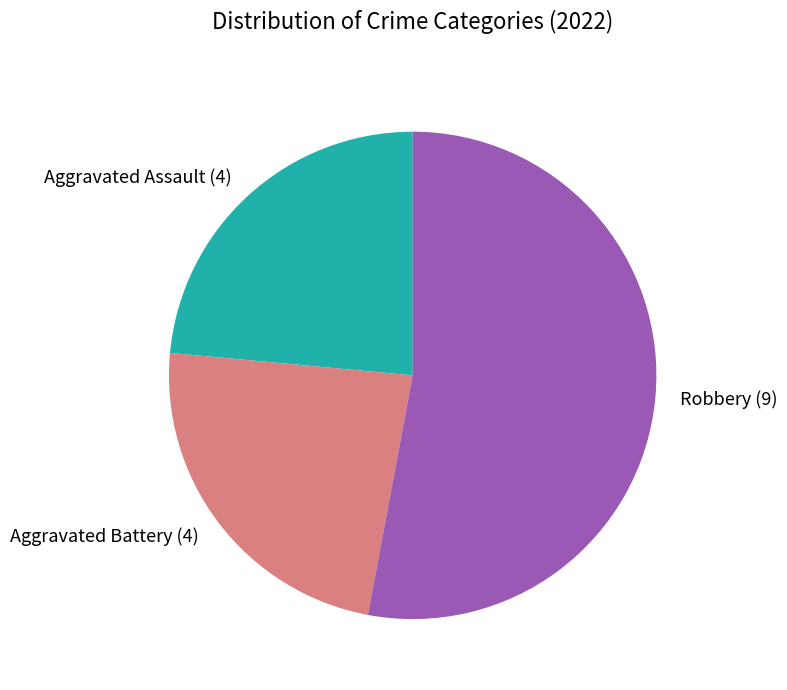

Is there a majority slice in this chart?

Yes